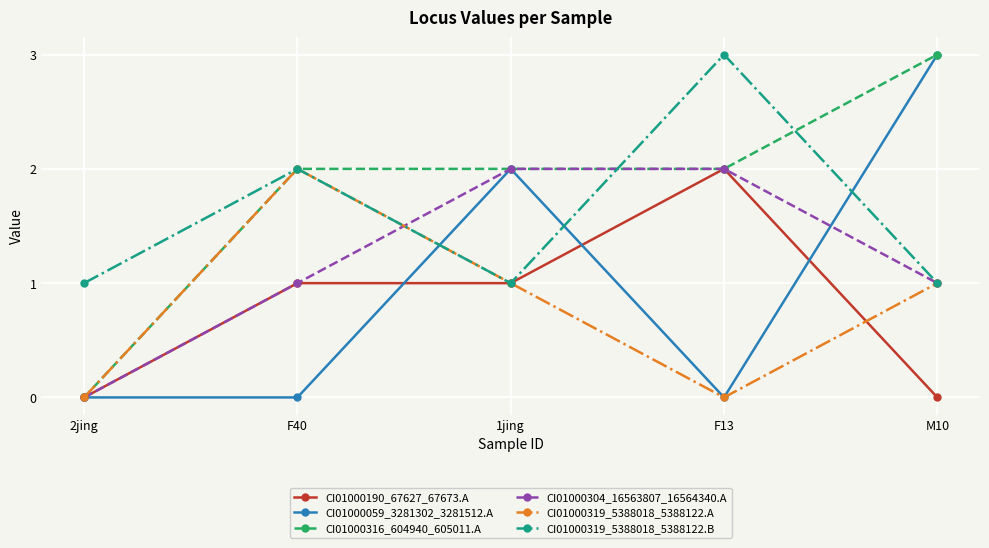

What value does the CI01000190_67627_67673.A series have at F13?

2